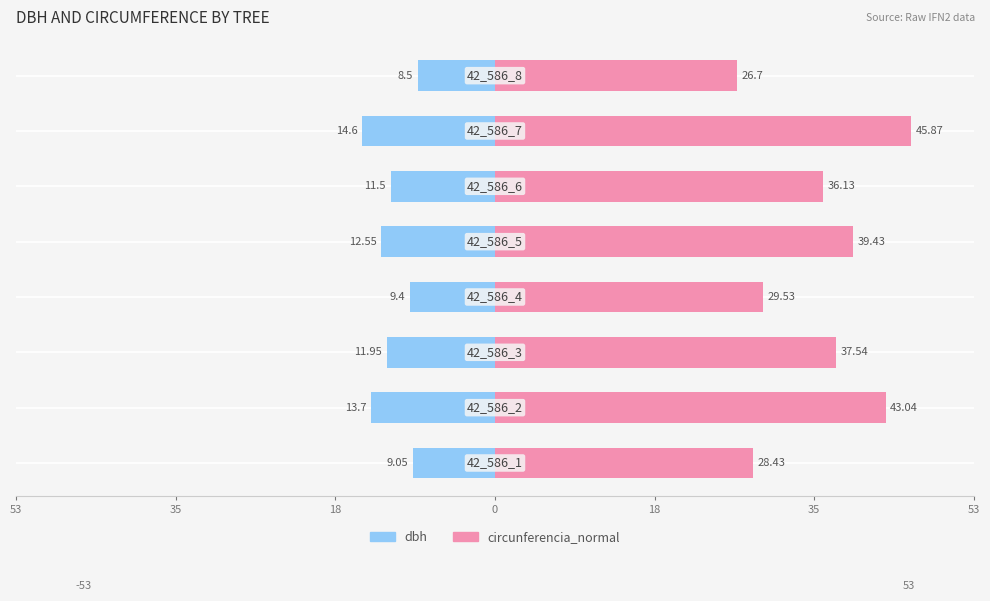

How many groups of bars are there?

8